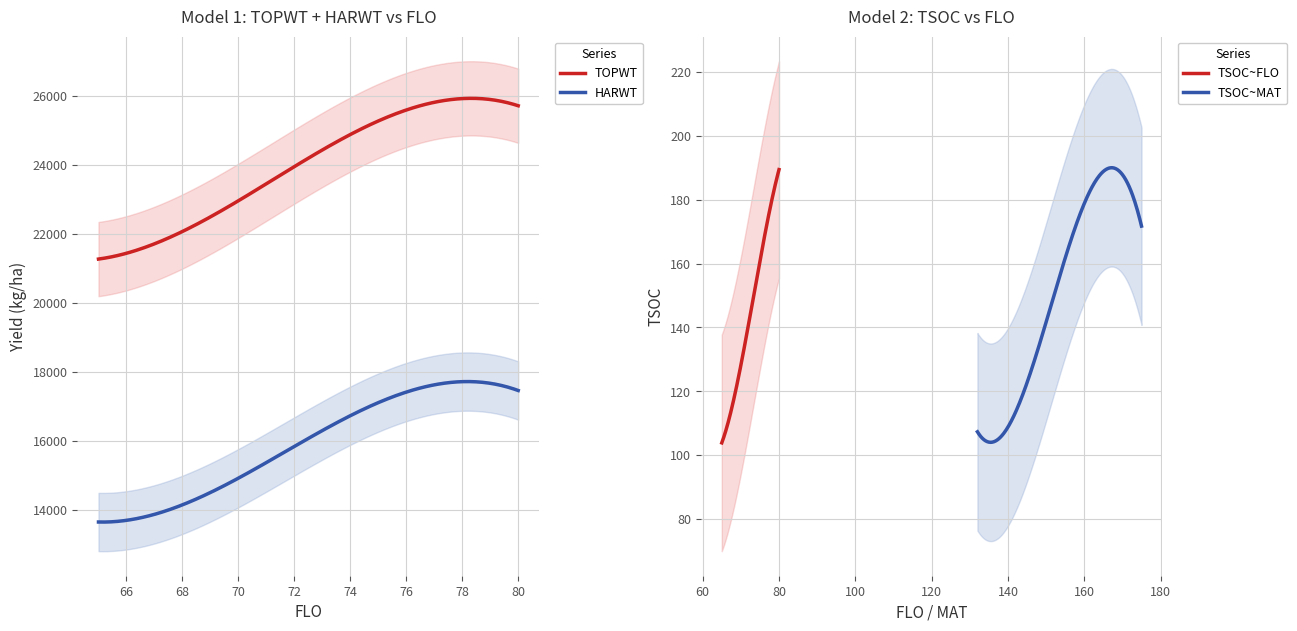

What is the maximum value for HARWT?

17721.3